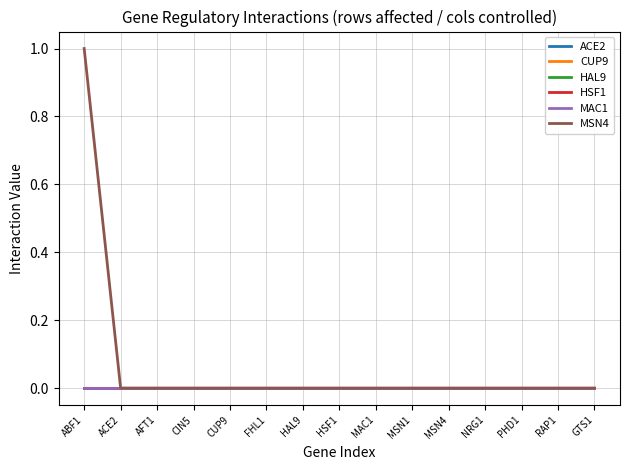

Is this an area chart (filled region under the line)?

No